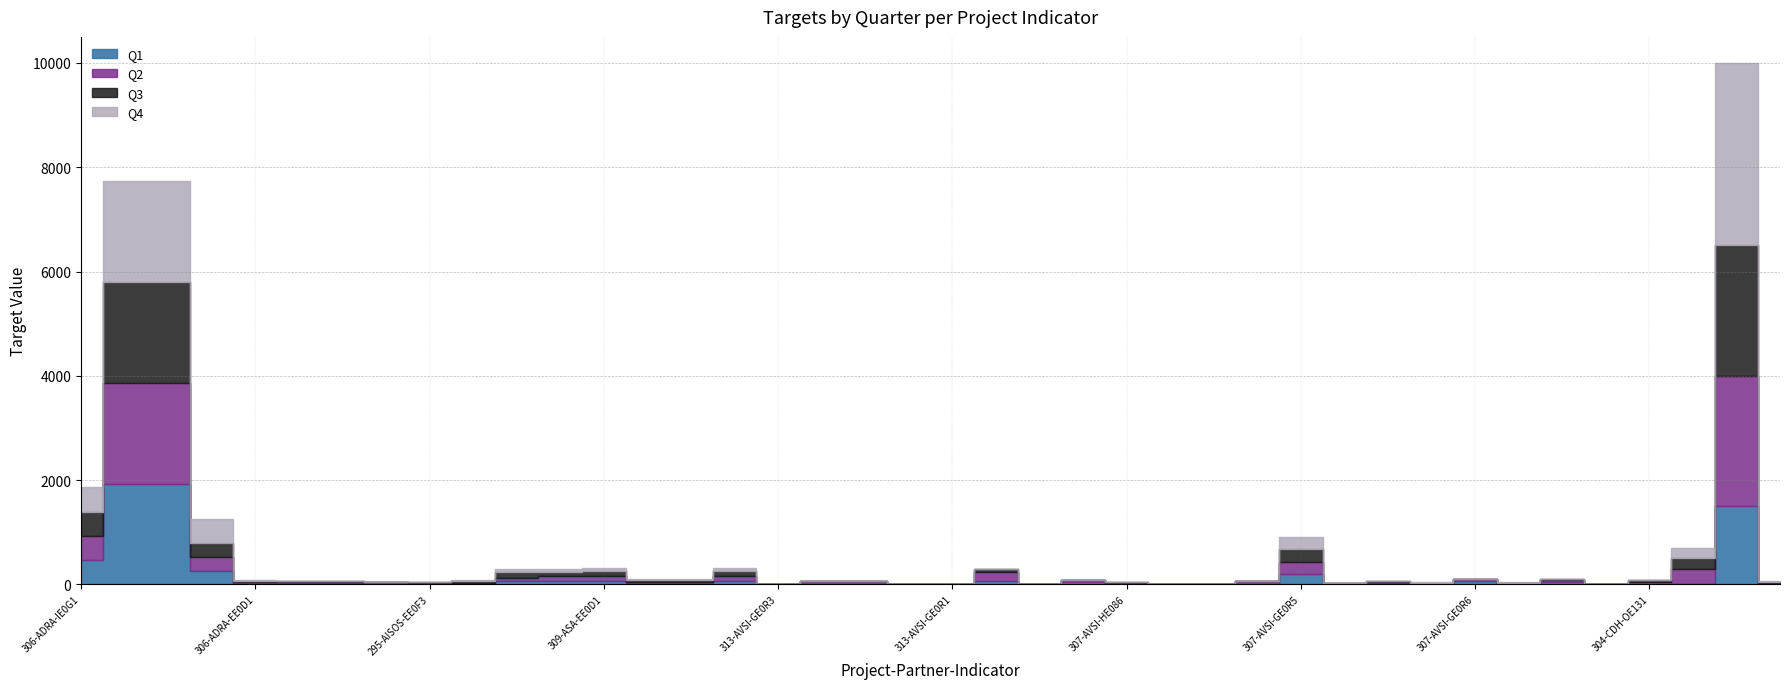

At which label does proyectos.target_q4 first exceed 6?

306-ADRA-IE0G1